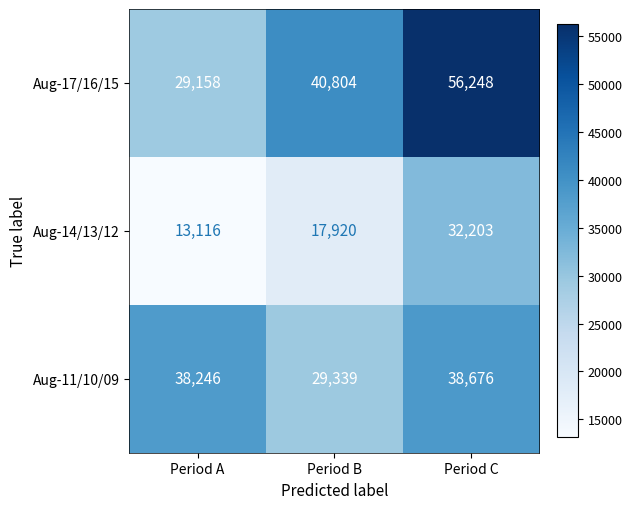

How many distinct data groups are displayed?

3